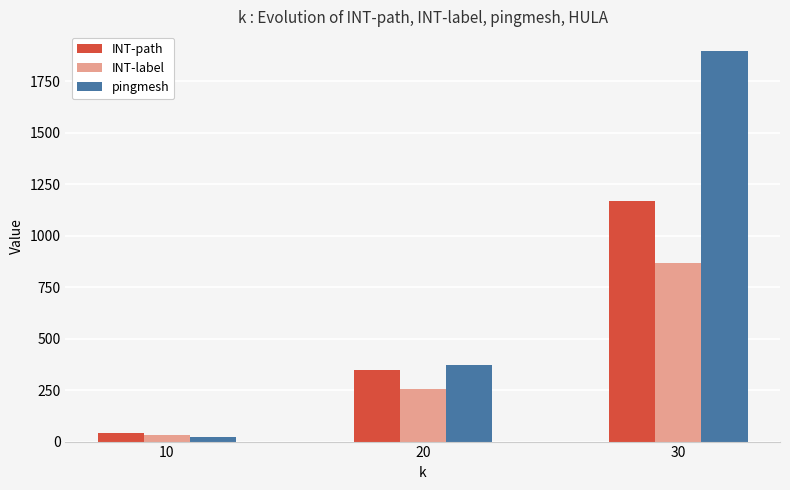

Rank the series by their average value, from lowest to highest.

INT-label, INT-path, pingmesh